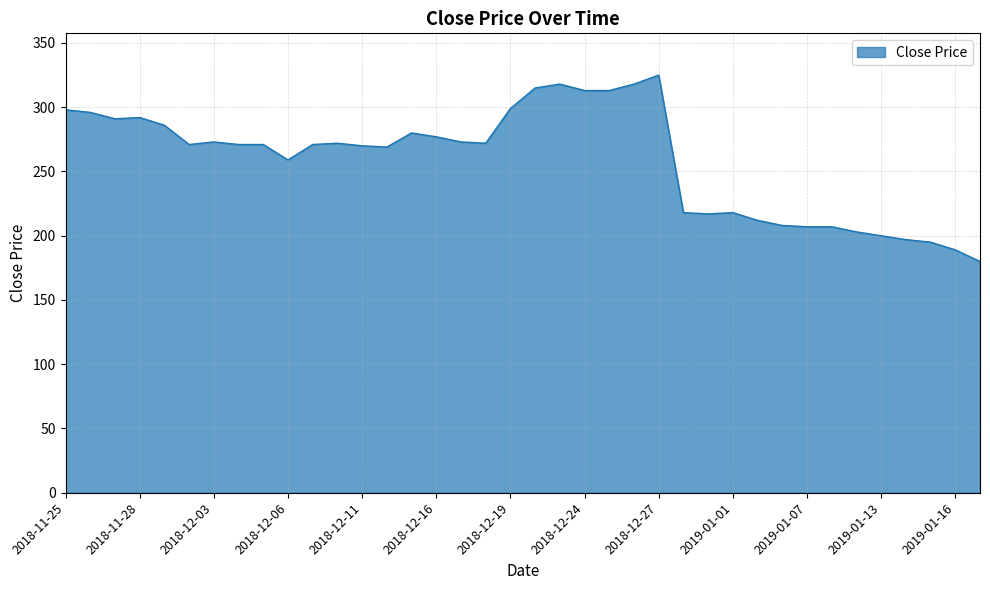

What is the minimum value shown in the chart?

180